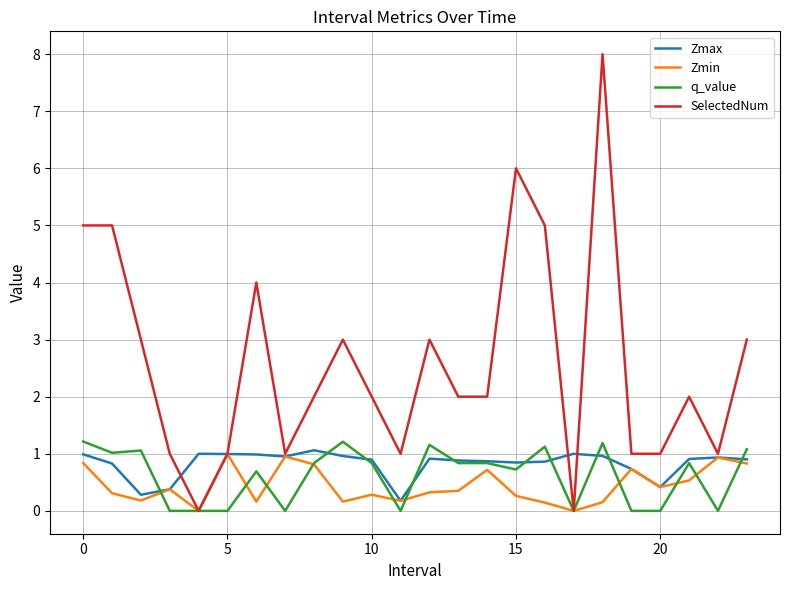

Which series has the widest spread of values?

SelectedNum